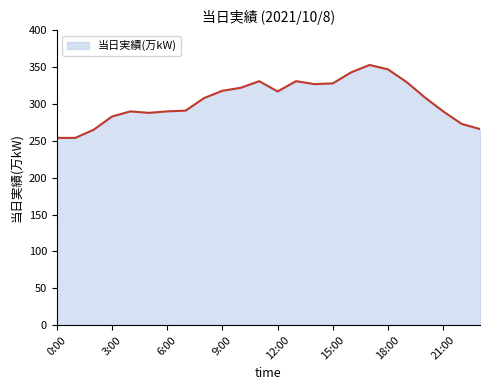

Does the chart display data point markers on the line(s)?

No